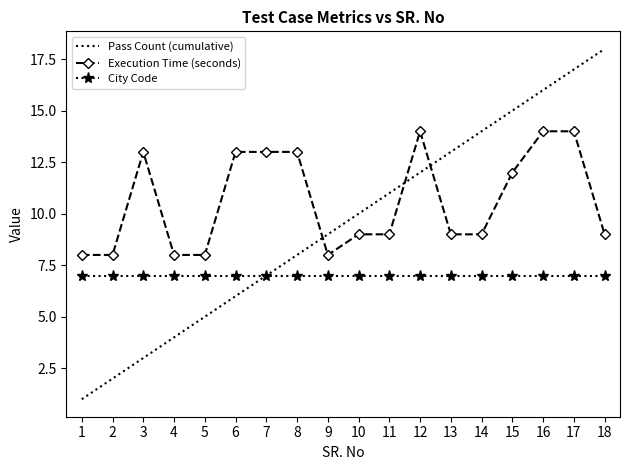

Is it true that Execution Time (seconds) equals 14 at 17?

True